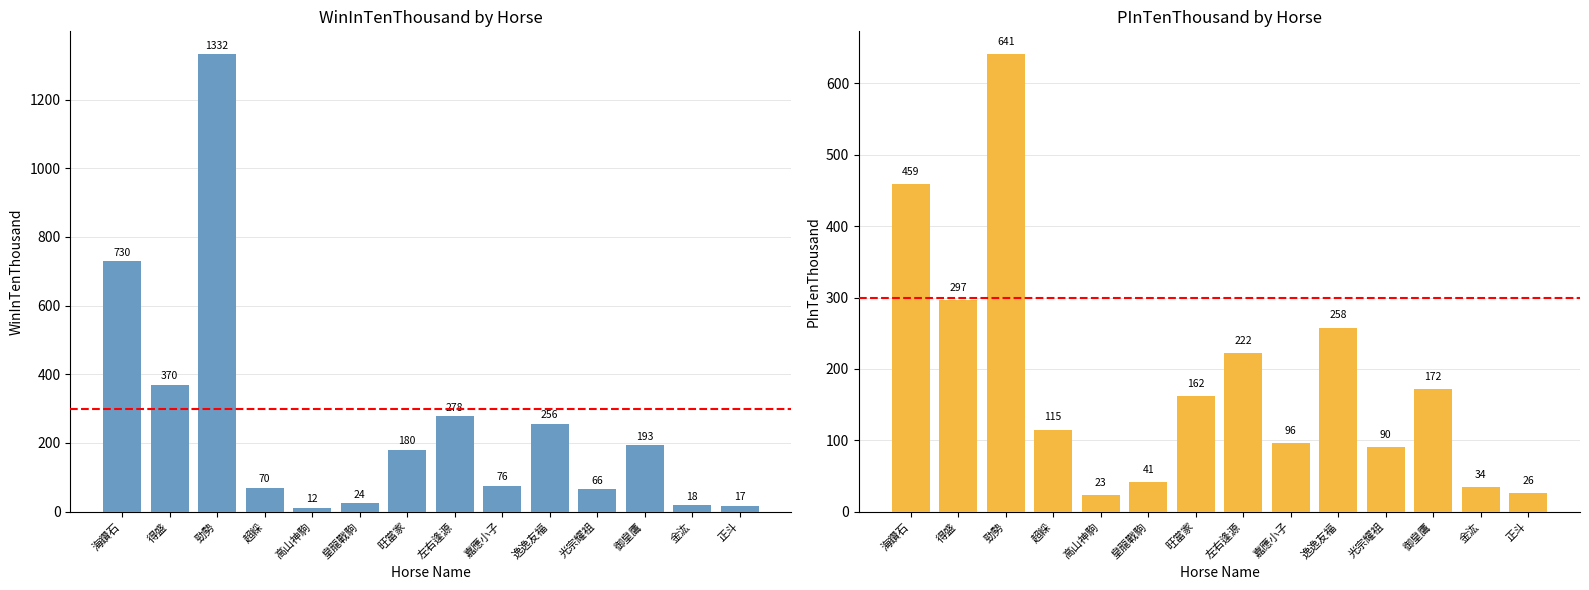

Rank the series by their average value, from highest to lowest.

WinInTenThousand, PInTenThousand